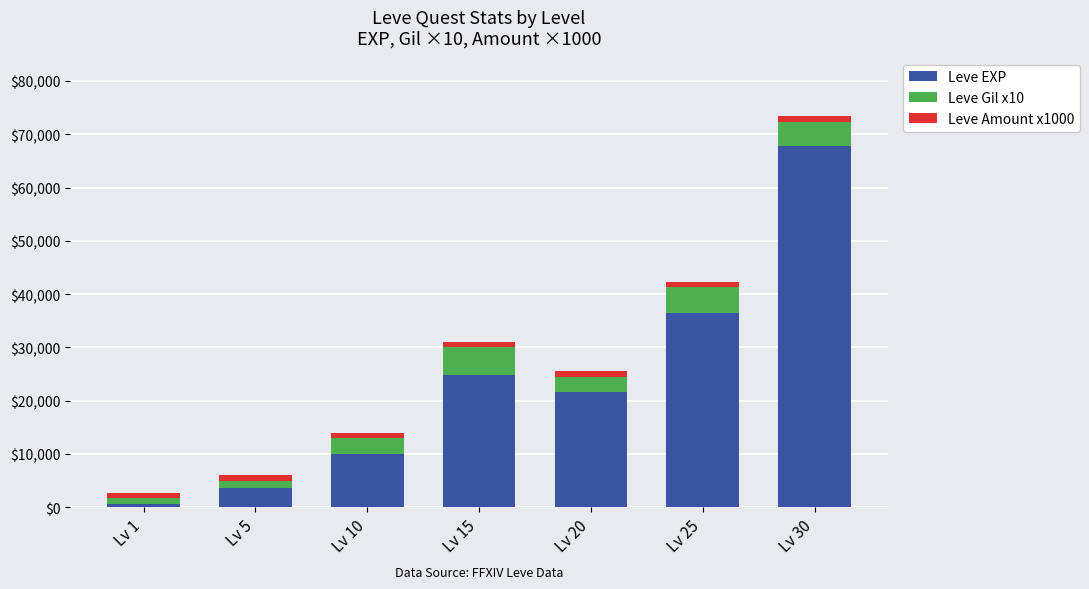

Are the bars grouped side by side (vs. stacked)?

No